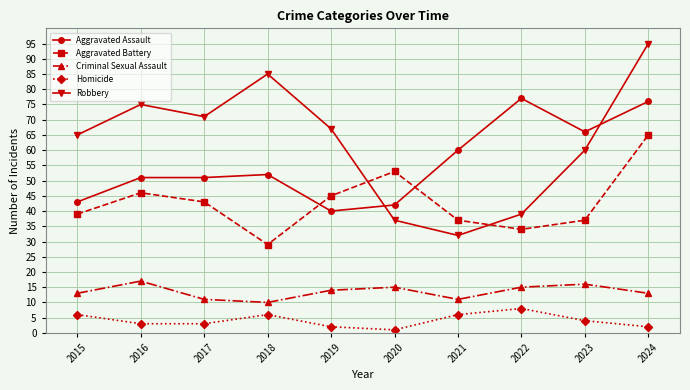

What is the difference between the highest and lowest values at 2015?

59